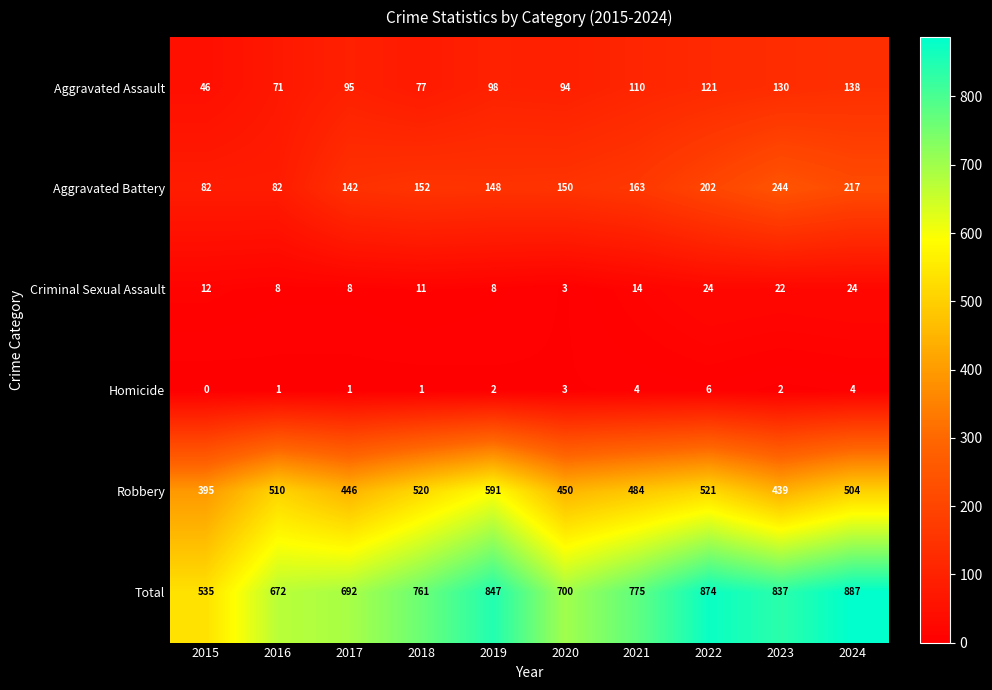

What is the sum of all Robbery values?

4860